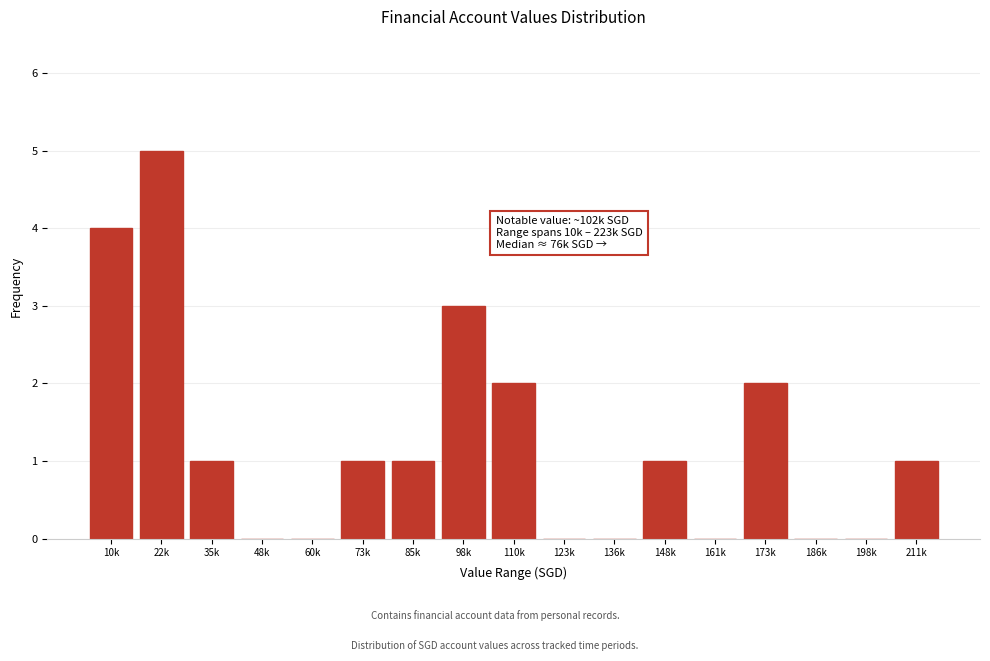

Reading left to right, transcribe all the data shown in this chart.

10k=4	22k=5	35k=1	48k=0	60k=0	73k=1	85k=1	98k=3	110k=2	123k=0	136k=0	148k=1	161k=0	173k=2	186k=0	198k=0	211k=1